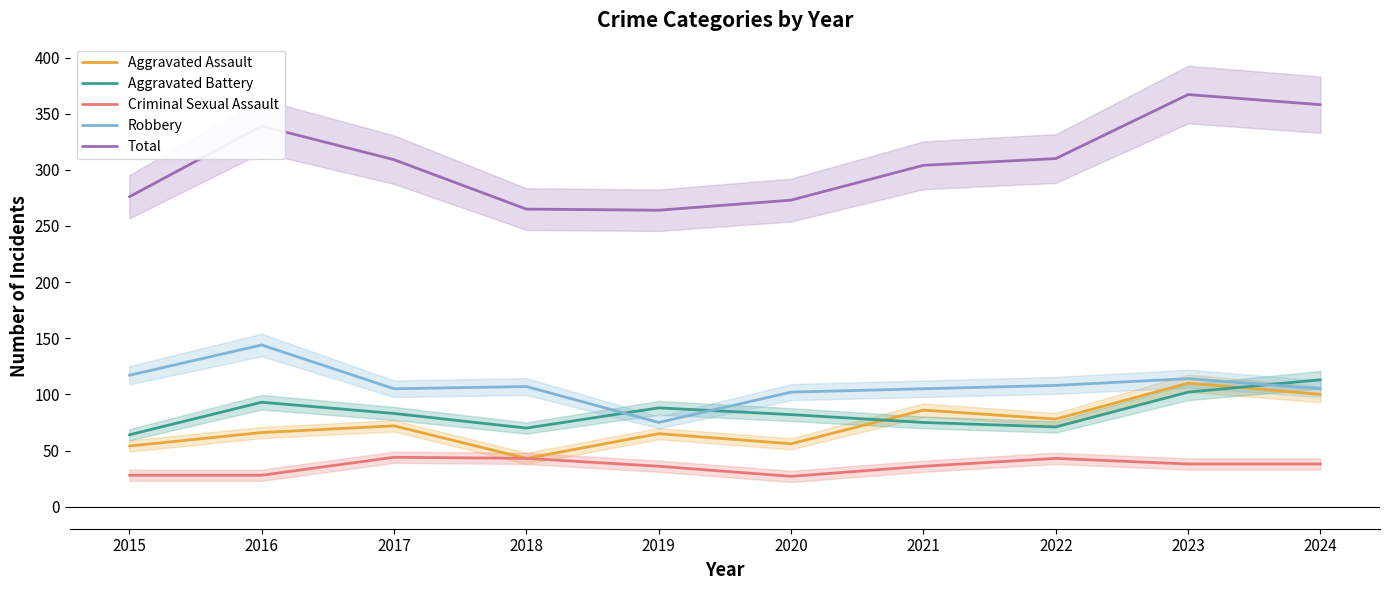

True or false: Aggravated Battery has more than 1 interior local peaks.

True